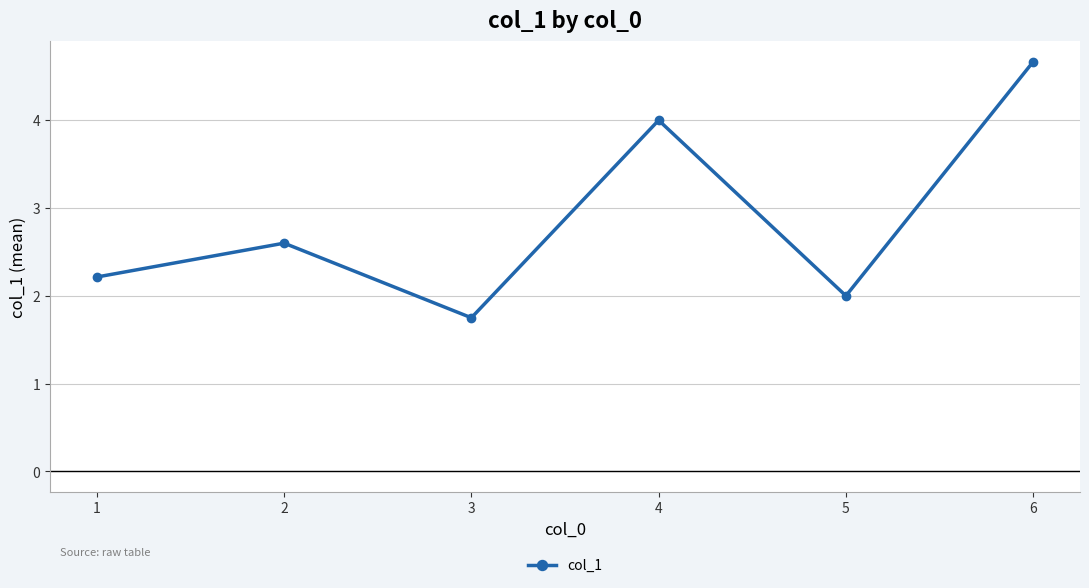

How many points are higher than both their immediate neighbors (excluding endpoints)?

2